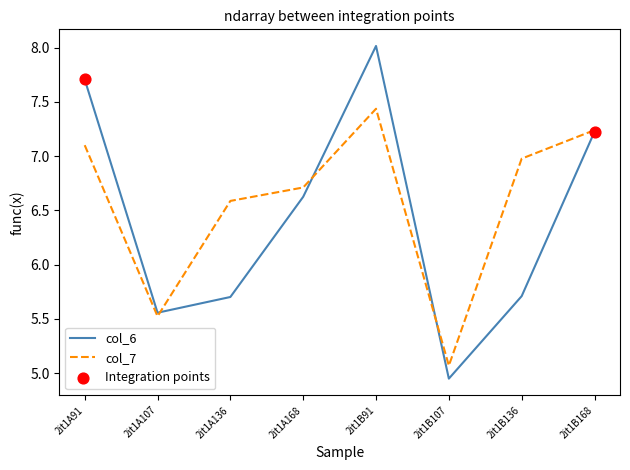

List the series in order of their peak value, lowest first.

col_7, col_6